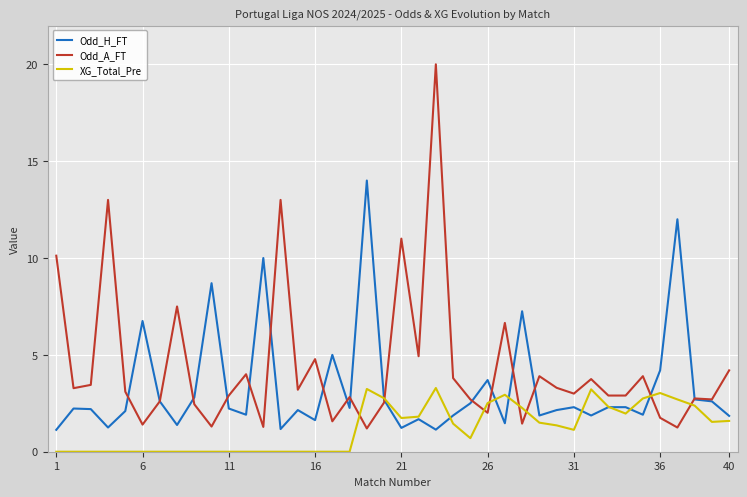

Which series has the largest range (max minus min)?

Odd_A_FT